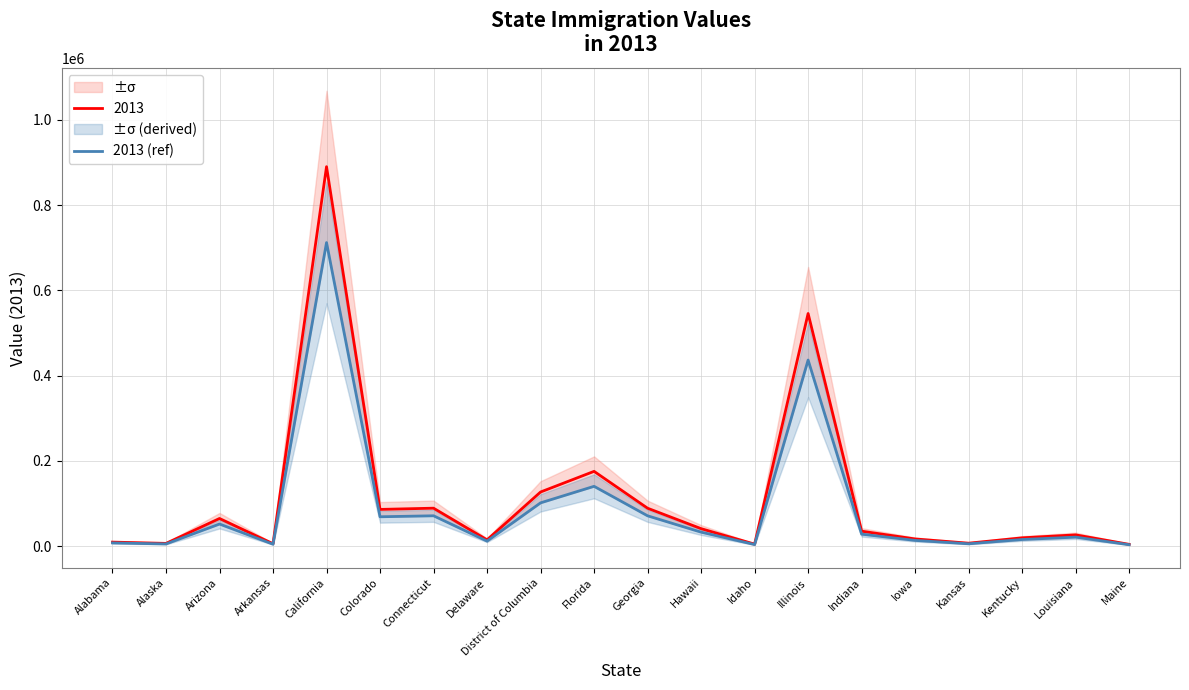

What is the value of the 9th point from the left?

101636.0